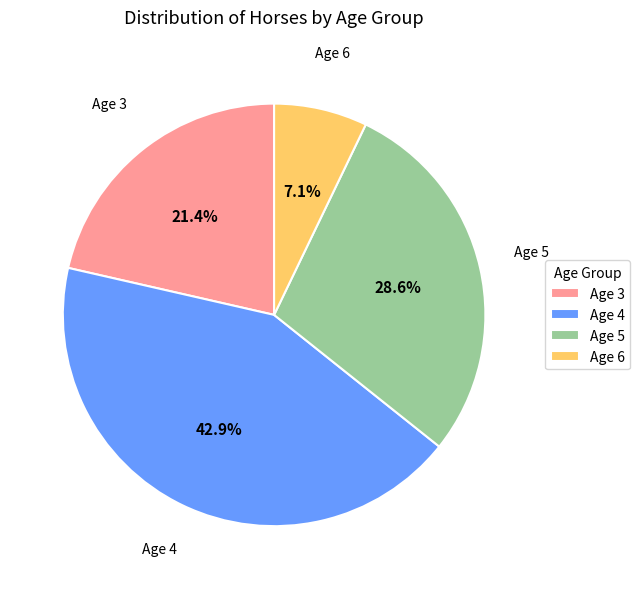

Do Age 6 and Age 5 together represent more than half of the pie?

No